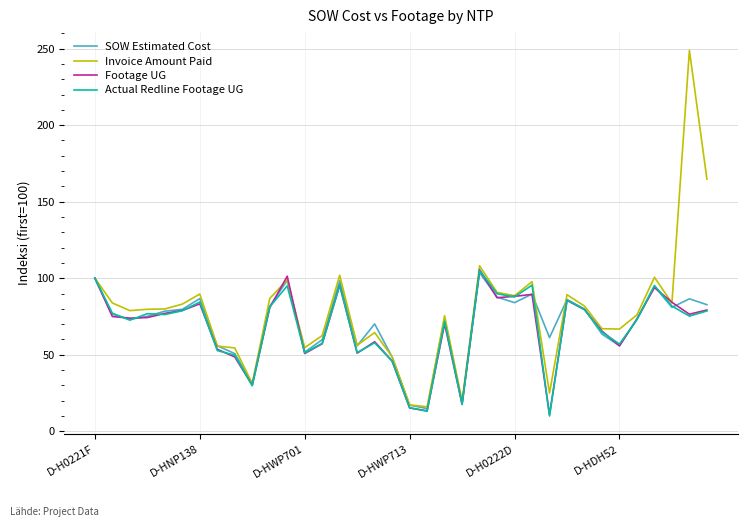

What is the highest value of the SOW Estimated Cost series?

103.6